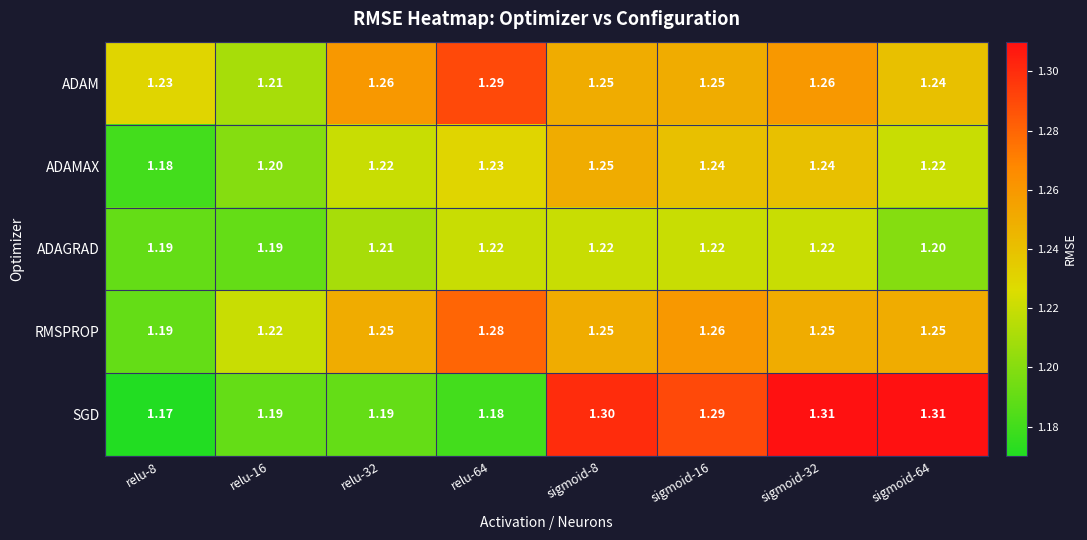

Which series has the largest total across all categories?

ADAM